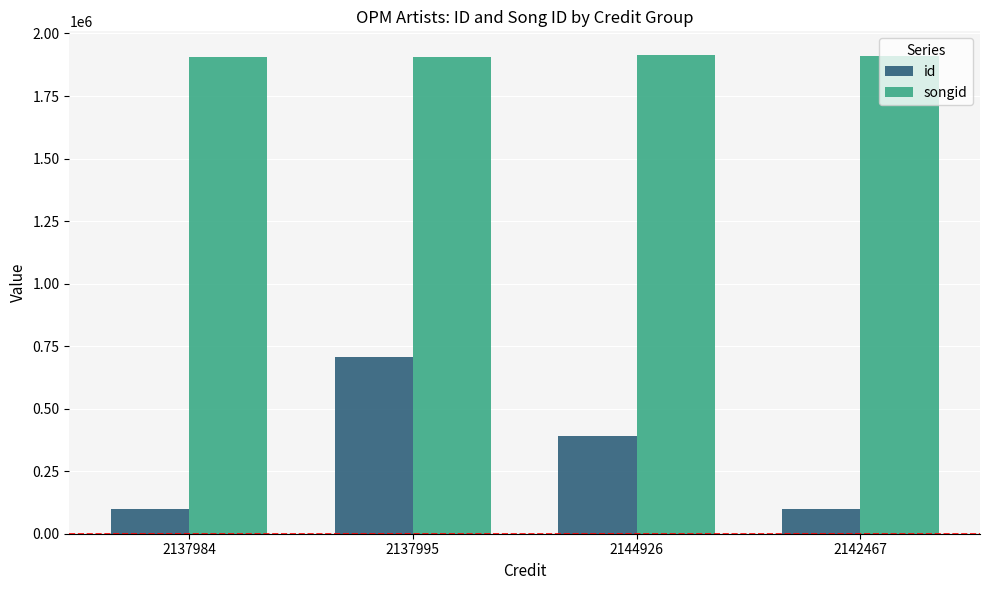

At how many categories does at least one series exceed 226367?

4